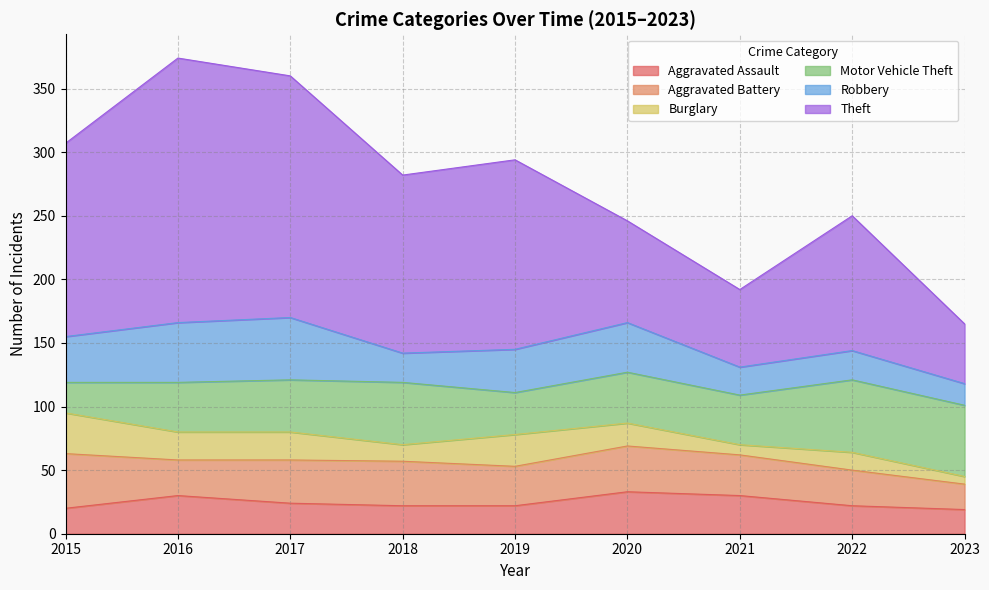

What is the average value of the Motor Vehicle Theft series?

42